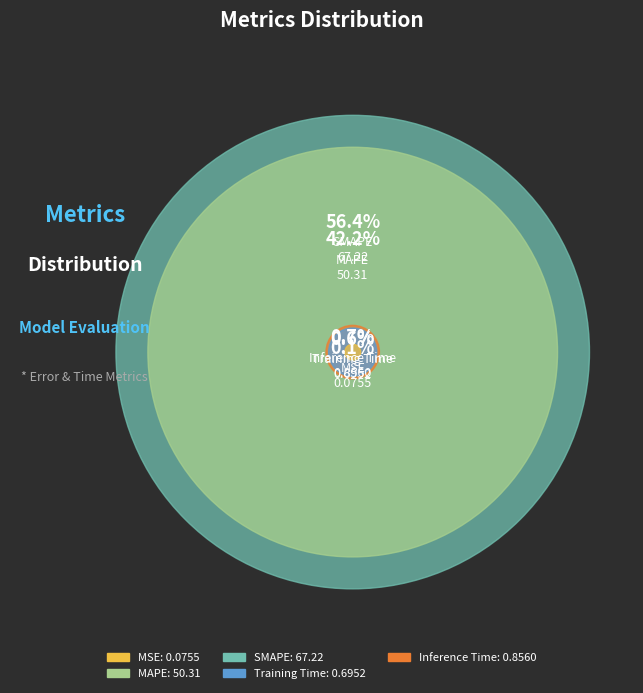

Is it true that MSE is 8% of the pie?

False